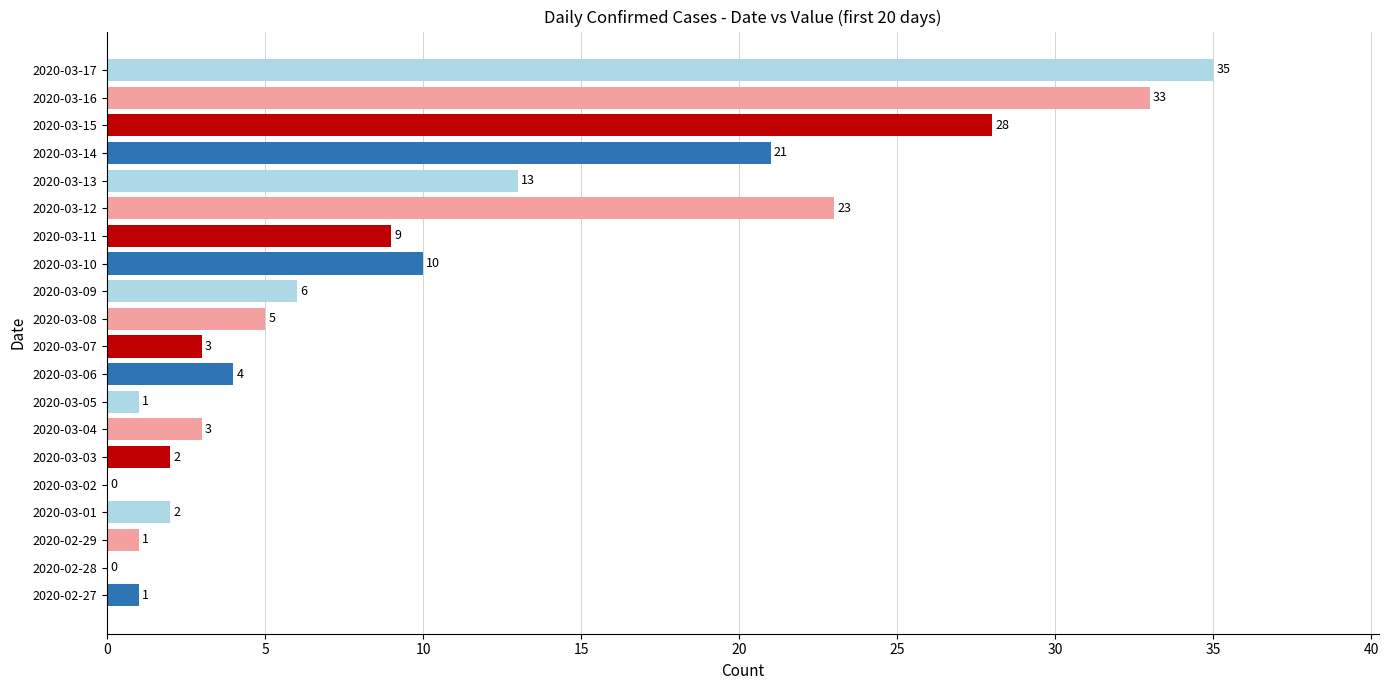

The chart shows a value of 2 at 2020-03-08. True or false?

False